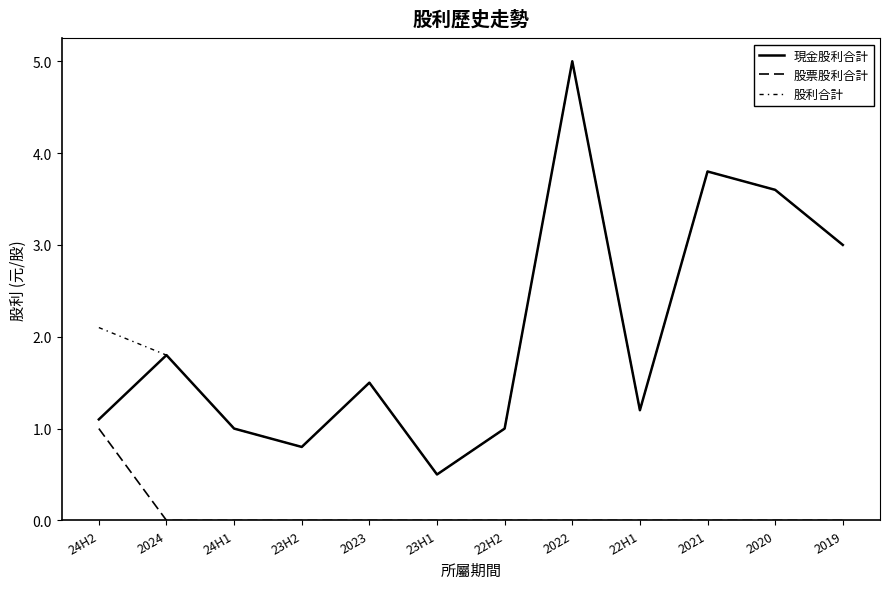

Reading left to right, transcribe all the data shown in this chart.

現金股利合計: 1.1	1.8	1.0	0.8	1.5	0.5	1.0	5.0	1.2	3.8	3.6	3.0
股票股利合計: 1.0	0.0	0.0	0.0	0.0	0.0	0.0	0.0	0.0	0.0	0.0	0.0
股利合計: 2.1	1.8	1.0	0.8	1.5	0.5	1.0	5.0	1.2	3.8	3.6	3.0